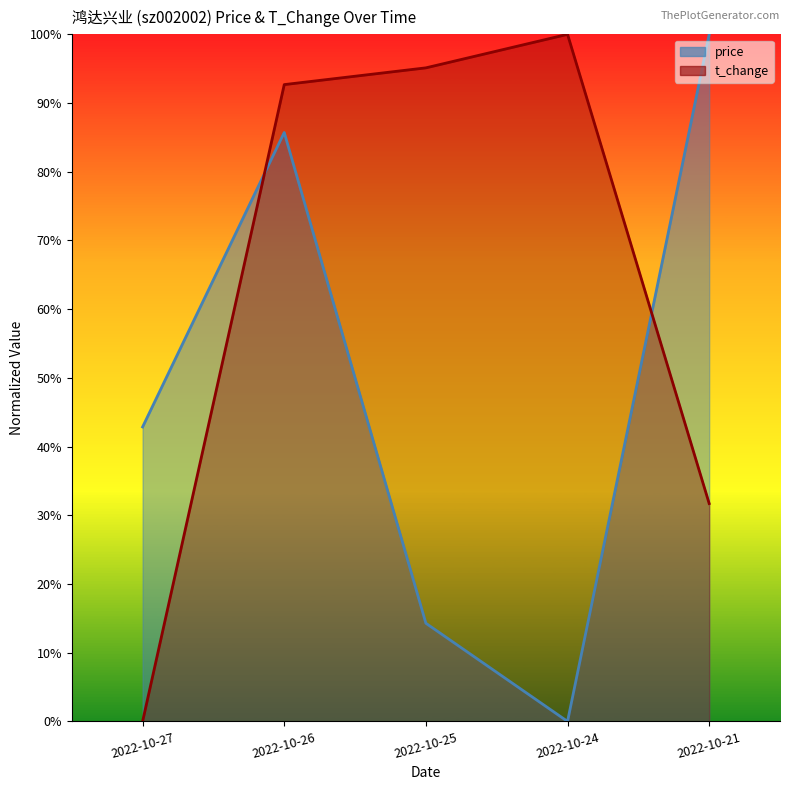

True or false: t_change and price cross at least once.

True